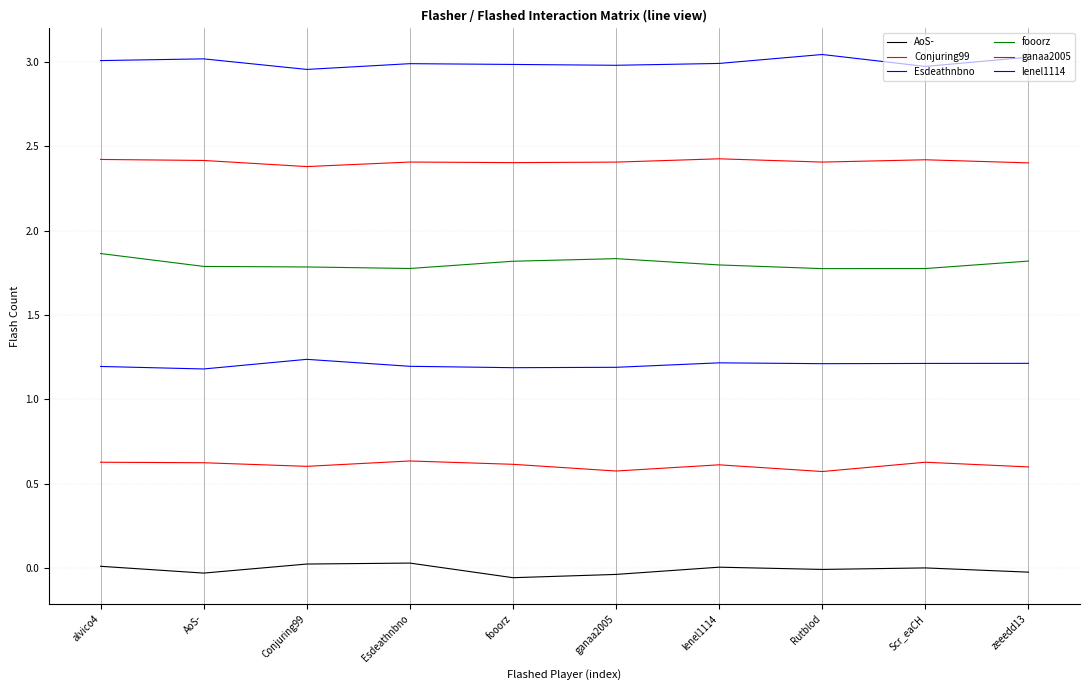

Which series has the widest spread of values?

fooorz